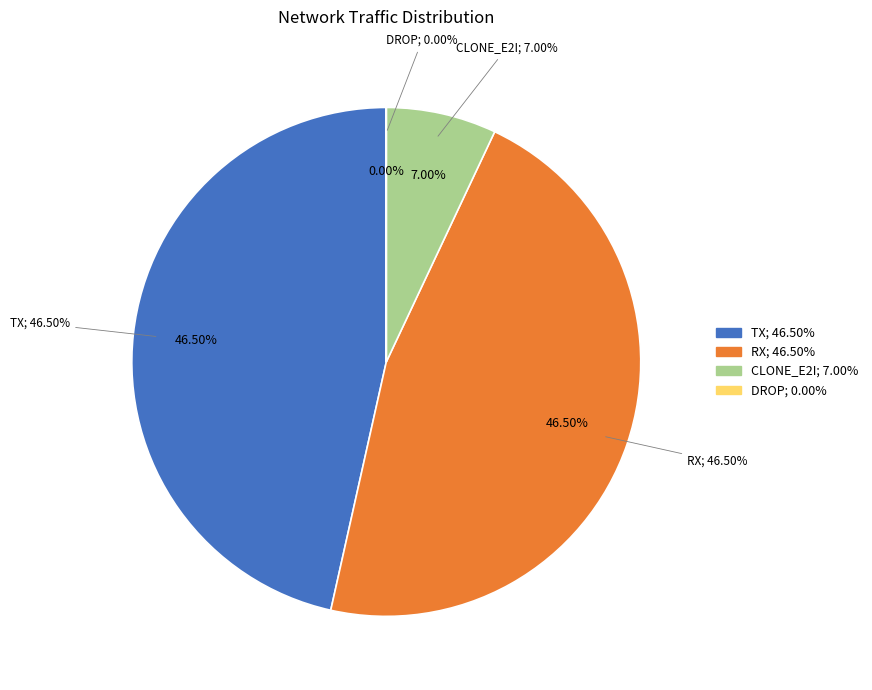

To the nearest percent, what is the difference between the largest and smallest slice percentages?

47%